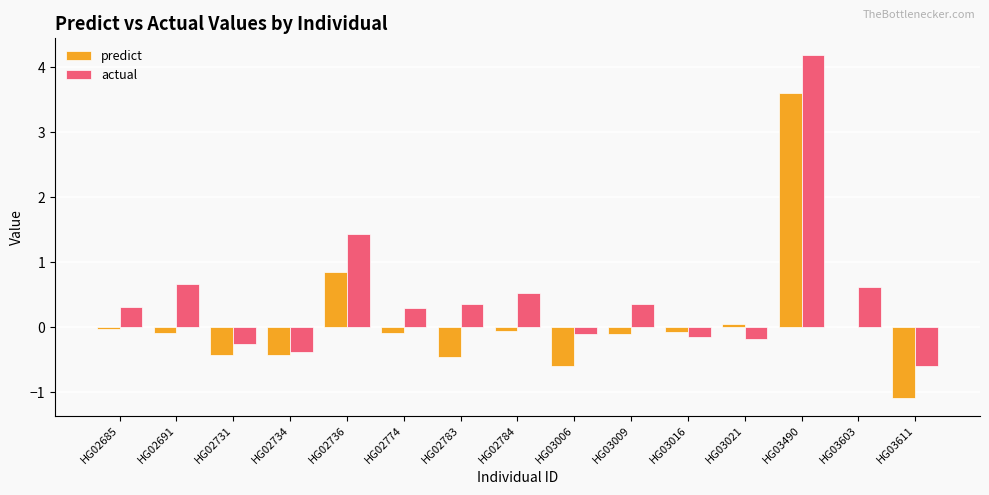

At which category is the sum across all series the highest?

HG03490